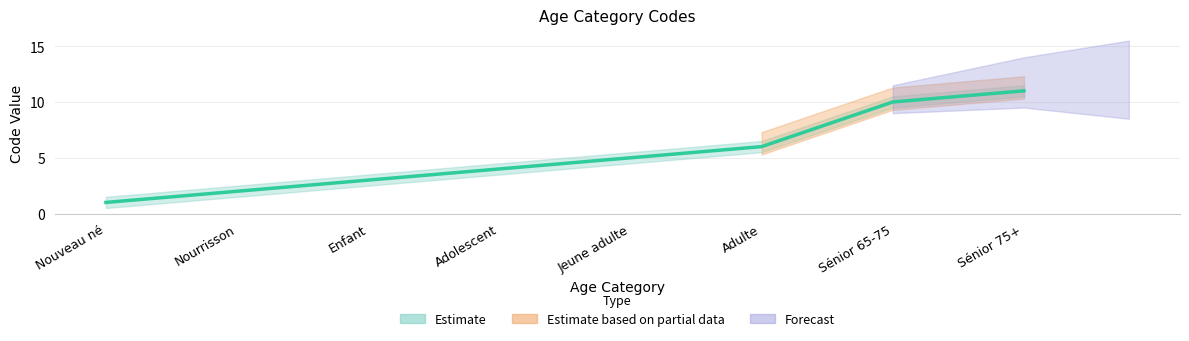

Reading left to right, list all the values displayed in this chart.

Nouveau né=1	Nourrisson=2	Enfant=3	Adolescent=4	Jeune adulte=5	Adulte=6	Sénior 65-75=10	Sénior 75+=11